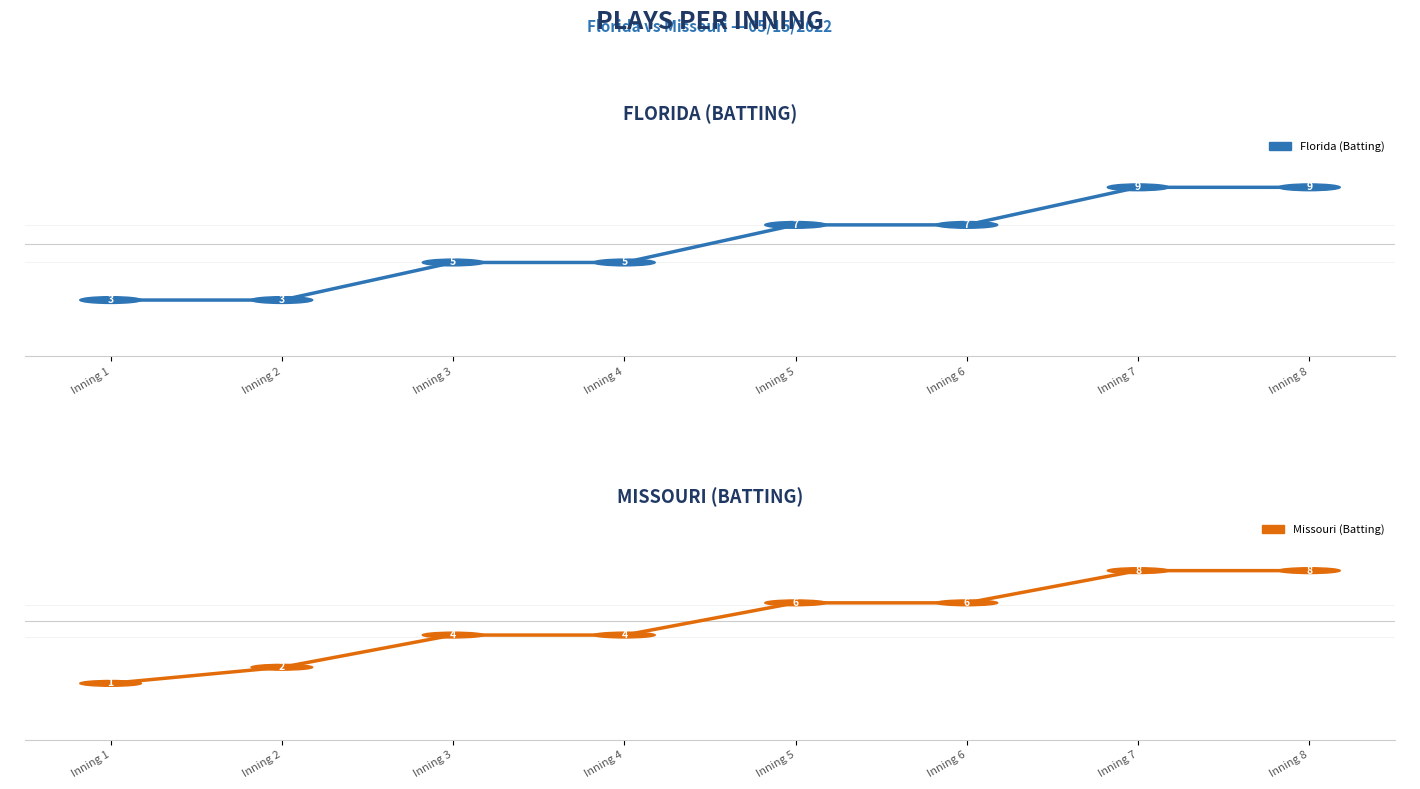

What is the difference between the Florida (Batting) values at Inning 6 and Inning 3?

2